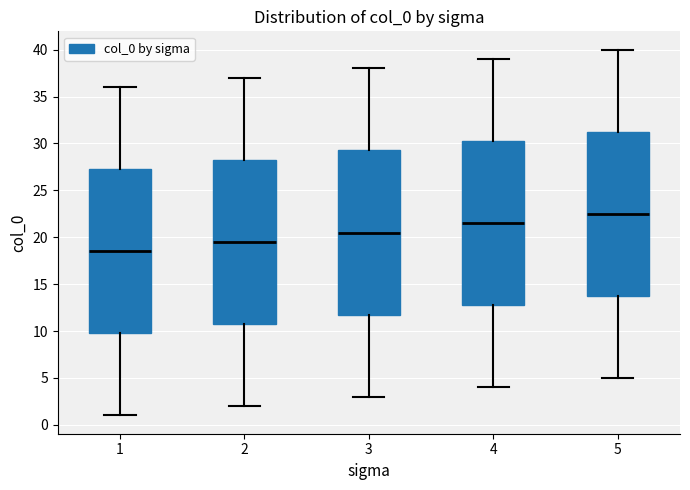

Which box's median line is the highest?

5